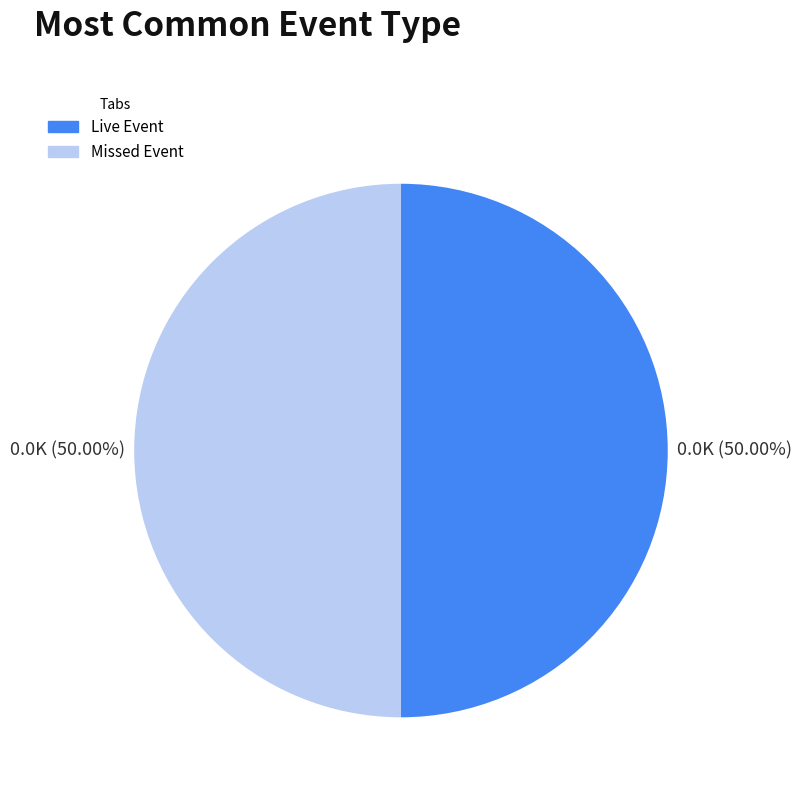

Approximately how many times larger is the value at Missed Event compared to Live Event?

1.0